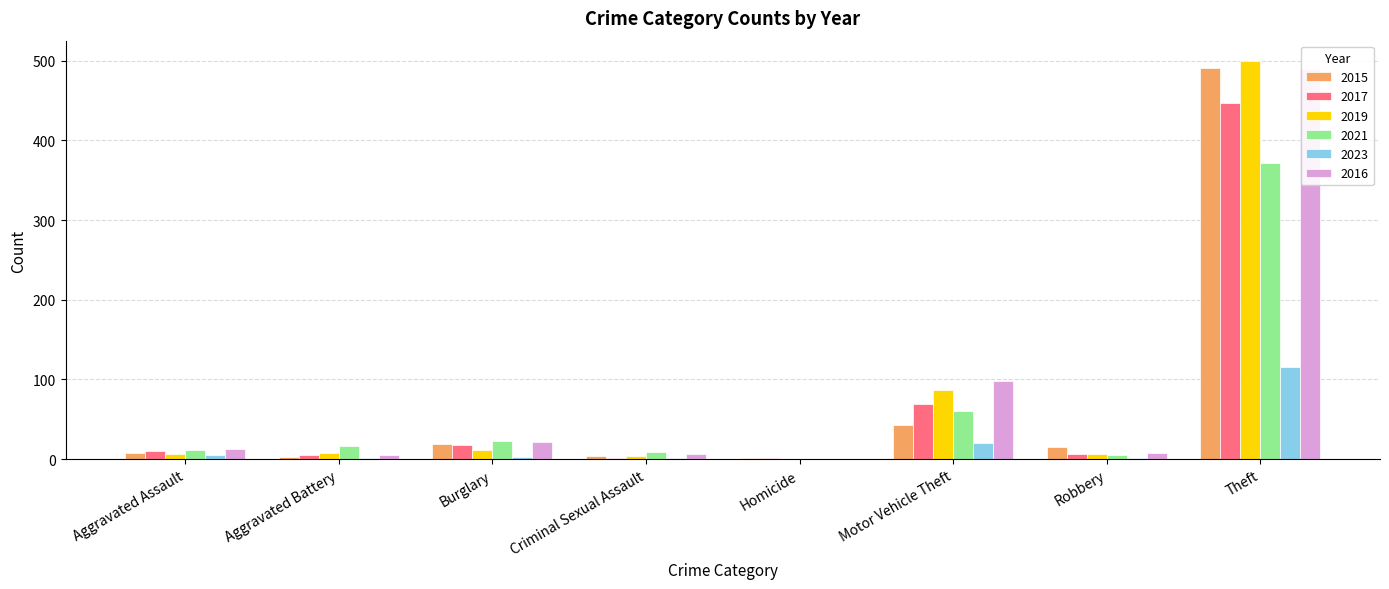

Where is 2023 nearest to the value 75?

Theft